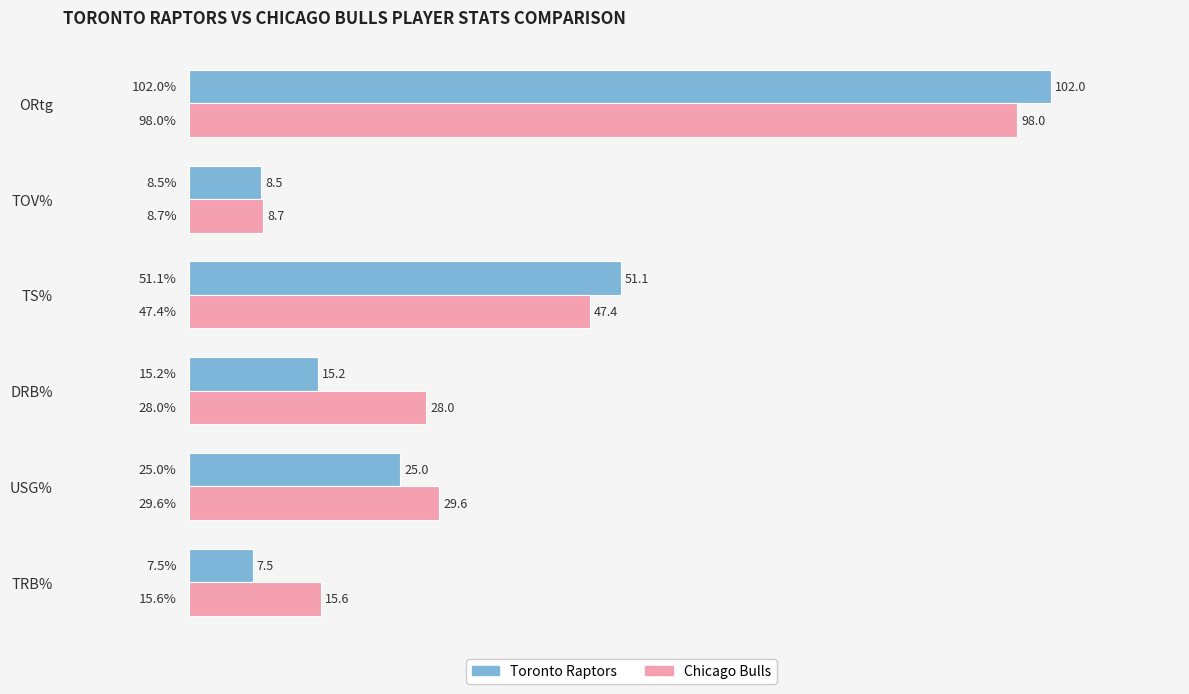

Is the value of Toronto Raptors at TOV% greater than the value of Chicago Bulls at TS%?

No